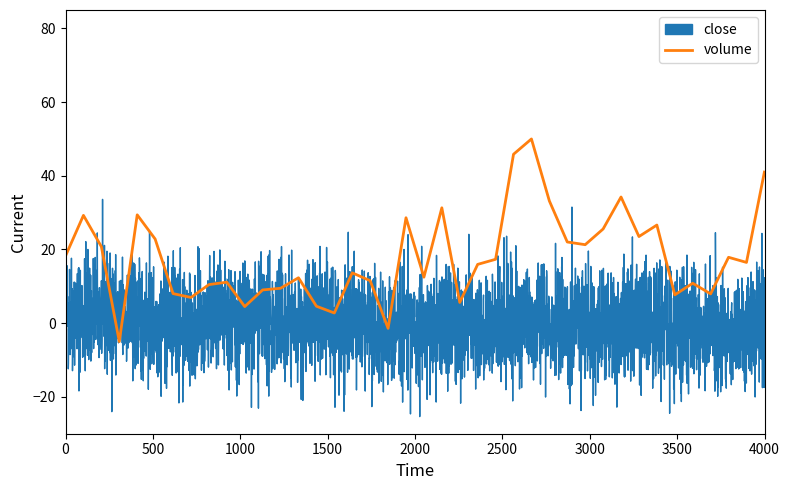

What is the minimum value for volume?

-5.0